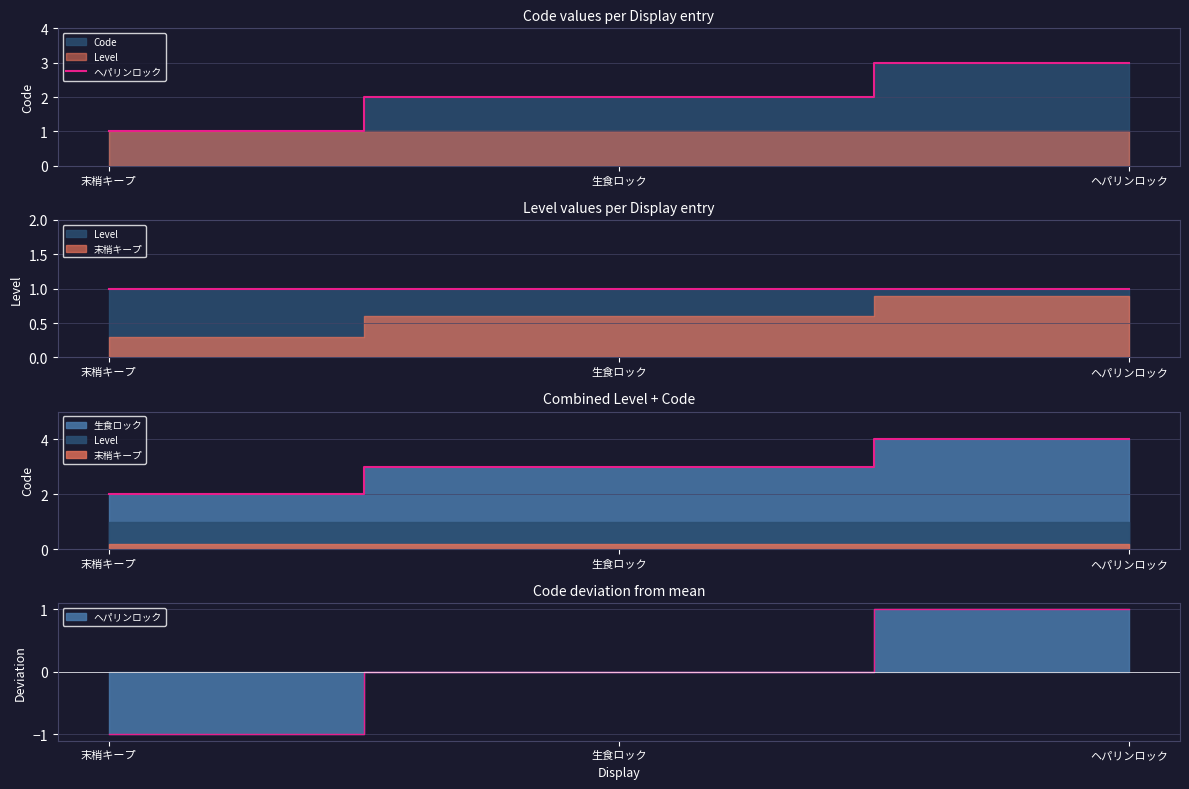

Which category has the highest value across all series?

ヘパリンロック